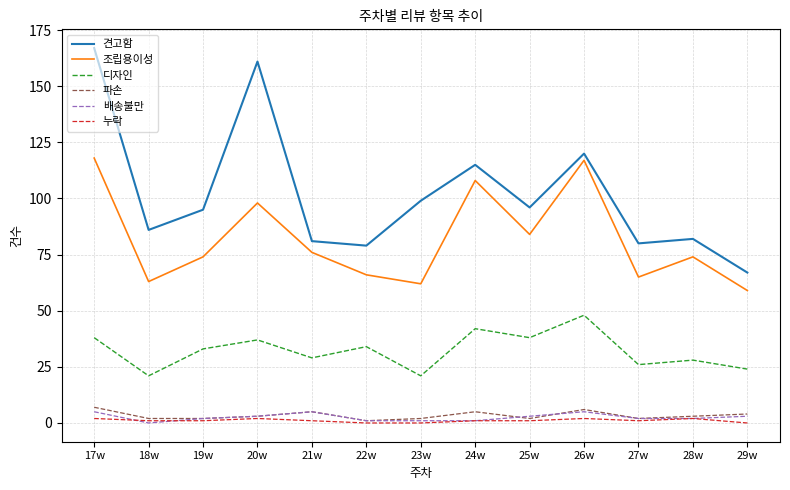

What position from the right is 26w?

4